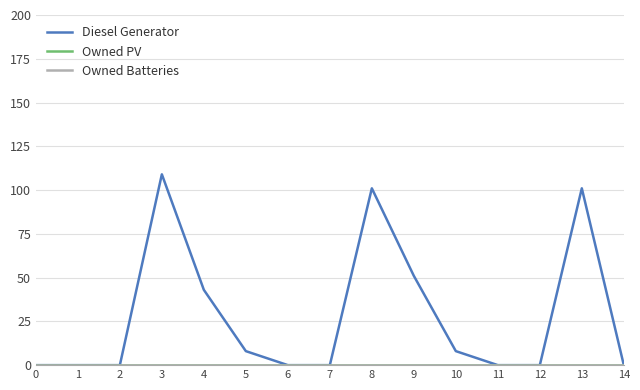

Rank the series by their maximum value, from lowest to highest.

Owned PV, Owned Batteries, Diesel Generator